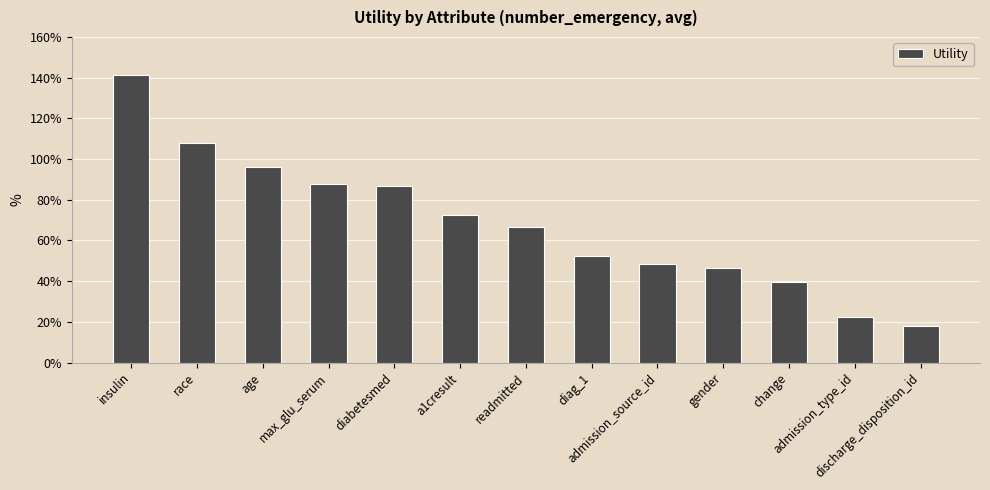

Which category has the highest value across all series?

insulin